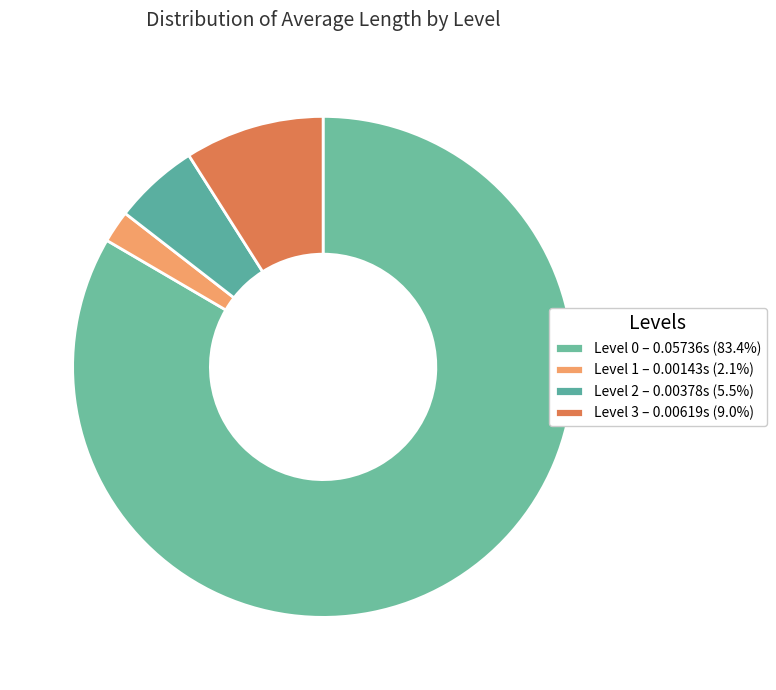

Count the number of slices in the pie.

4